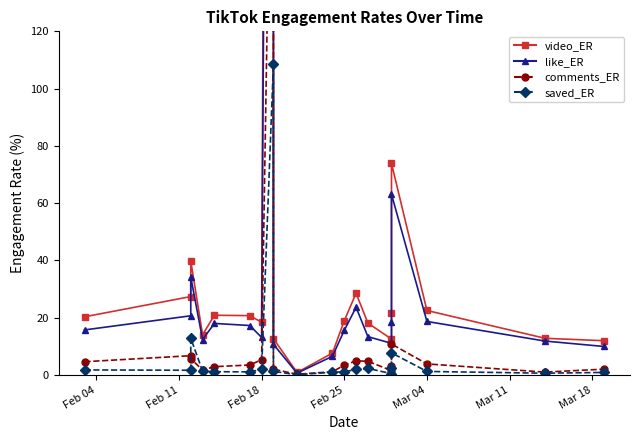

What is the value of the video_ER point at the 17th from the left?

73.8